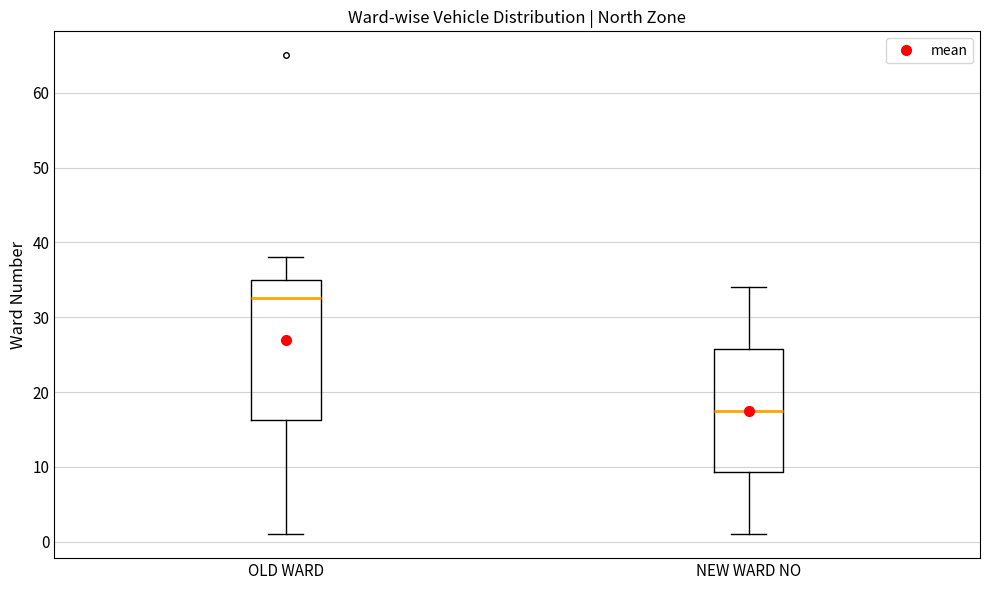

Reading left to right, transcribe this box plot: for each box, give where its median line is, the range the box spans, and where its two whiskers end, as read against the y-axis. The values are not printed on the chart, so give them approximately, as read against the axis.

OLD WARD: median 33, box 16 to 35, whiskers 1 to 38
NEW WARD NO: median 18, box 9 to 26, whiskers 1 to 34